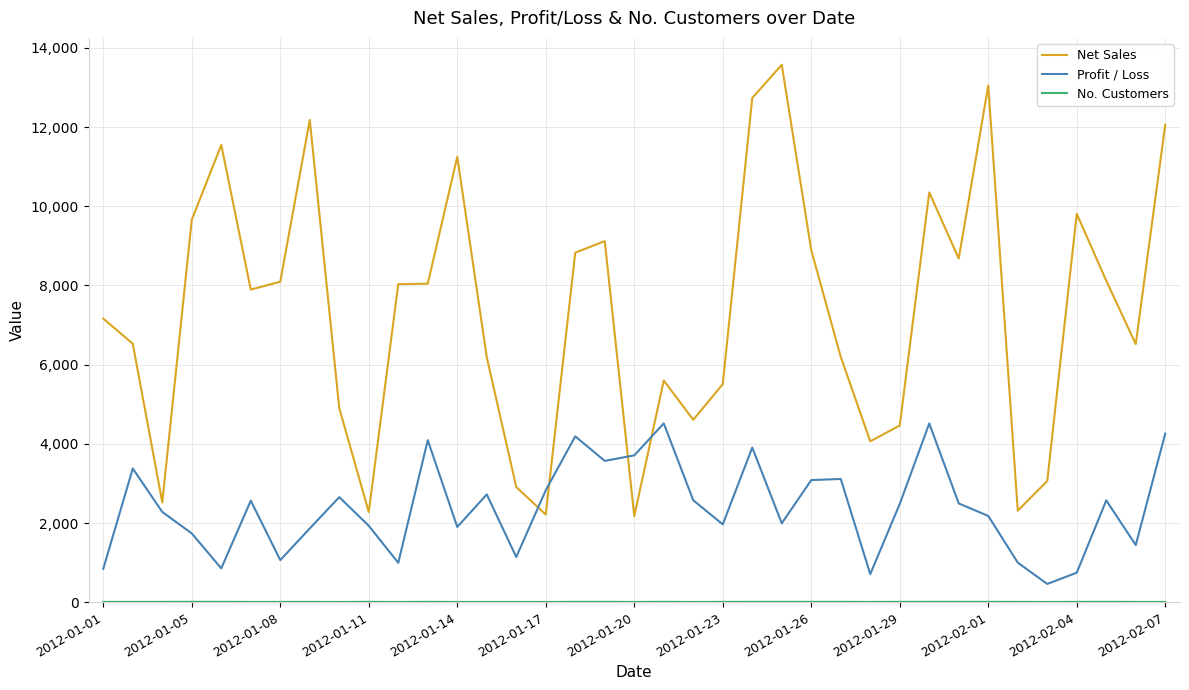

What is the highest value of the Net Sales series?

13575.0